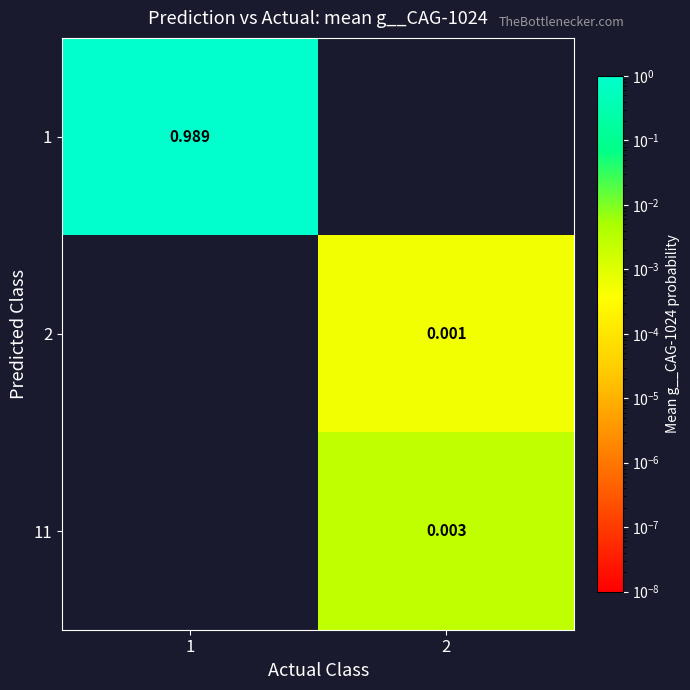

Between 1 and 2, which is larger?

1